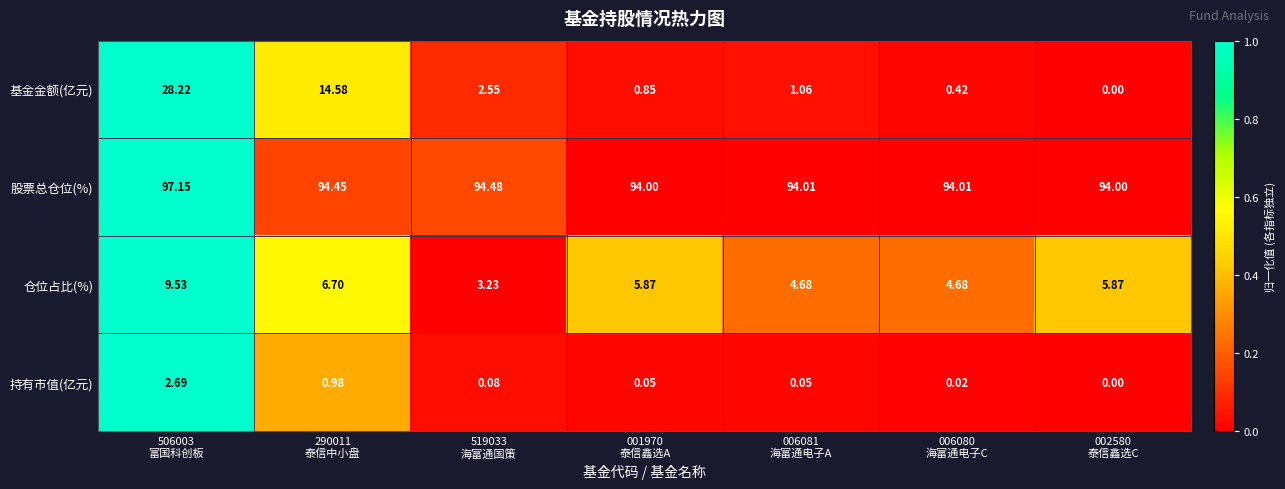

Which series has the largest range (max minus min)?

基金金额(亿元)